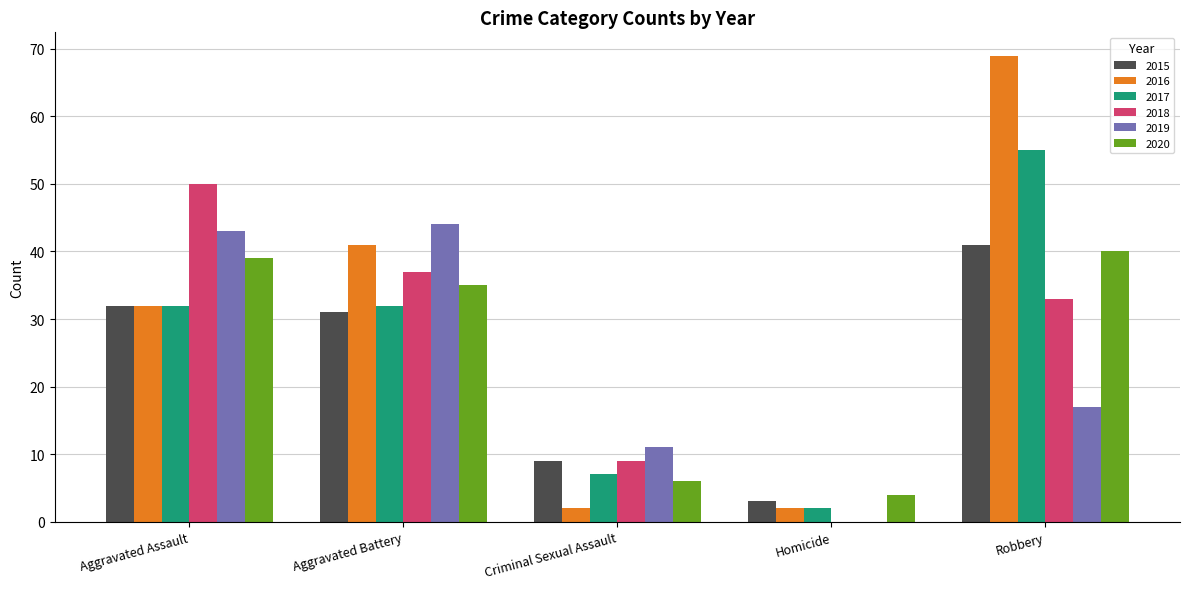

Reading left to right, list all the values displayed in this chart.

2015: Aggravated Assault=32	Aggravated Battery=31	Criminal Sexual Assault=9	Homicide=3	Robbery=41
2016: Aggravated Assault=32	Aggravated Battery=41	Criminal Sexual Assault=2	Homicide=2	Robbery=69
2017: Aggravated Assault=32	Aggravated Battery=32	Criminal Sexual Assault=7	Homicide=2	Robbery=55
2018: Aggravated Assault=50	Aggravated Battery=37	Criminal Sexual Assault=9	Homicide=0	Robbery=33
2019: Aggravated Assault=43	Aggravated Battery=44	Criminal Sexual Assault=11	Homicide=0	Robbery=17
2020: Aggravated Assault=39	Aggravated Battery=35	Criminal Sexual Assault=6	Homicide=4	Robbery=40